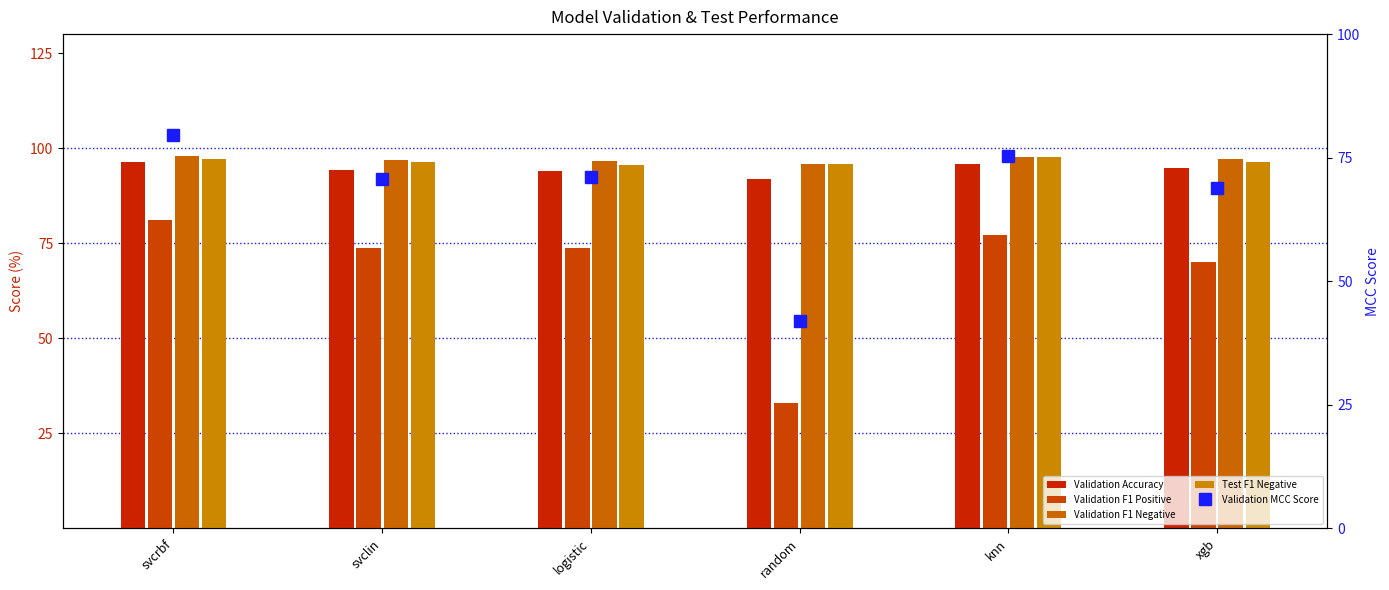

Reading left to right, transcribe all the data shown in this chart.

Validation Accuracy: svcrbf=96.5	svclin=94.3	logistic=93.9	random=92.0	knn=95.8	xgb=94.9
Validation F1 Positive: svcrbf=81.0	svclin=73.6	logistic=73.7	random=32.9	knn=77.2	xgb=70.0
Validation F1 Negative: svcrbf=98.1	svclin=96.8	logistic=96.6	random=95.7	knn=97.7	xgb=97.2
Test F1 Negative: svcrbf=97.2	svclin=96.4	logistic=95.6	random=95.9	knn=97.8	xgb=96.5
Validation MCC Score: svcrbf=79.6	svclin=70.8	logistic=71.2	random=41.9	knn=75.3	xgb=68.9